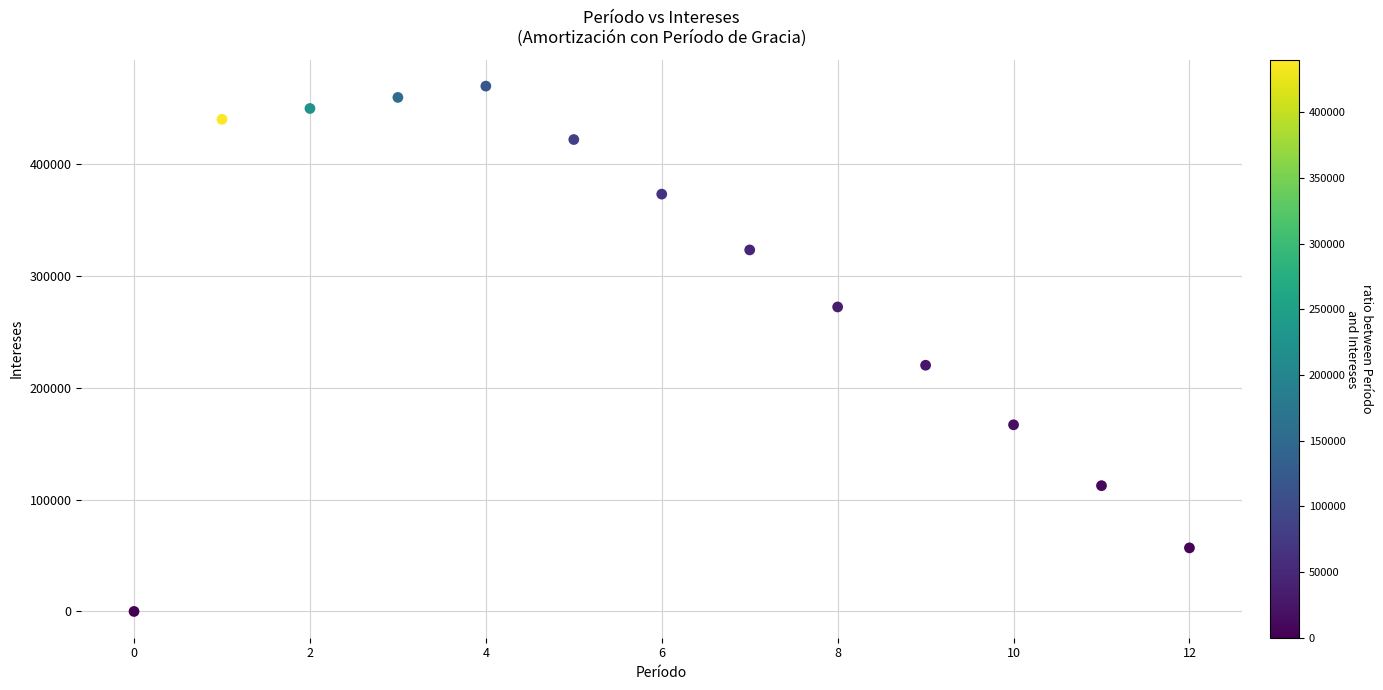

What is the range of Y values (max minus min)?

469683.6